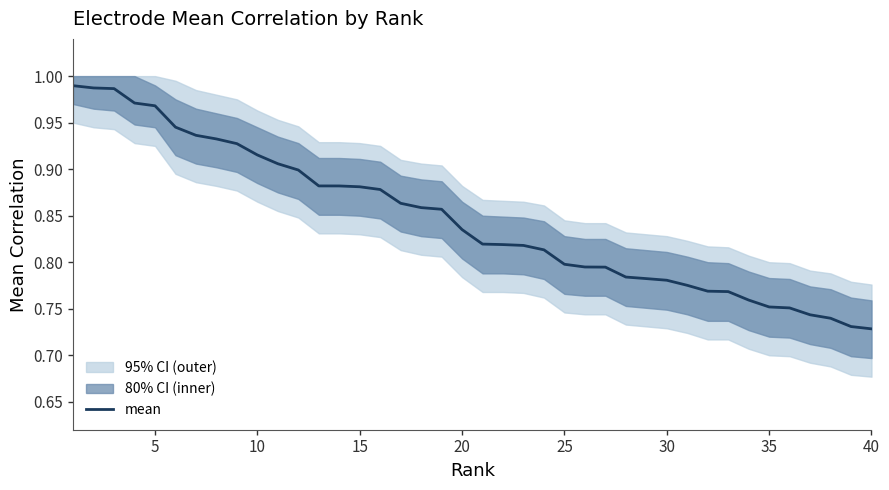

What is the minimum value shown in the chart?

0.7